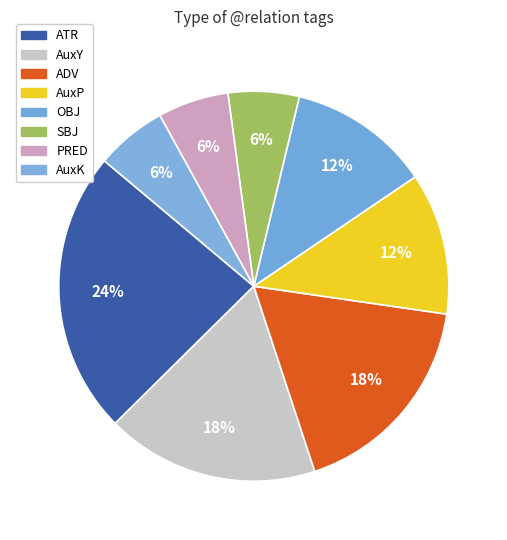

Is there any slice that represents more than half of the pie?

No